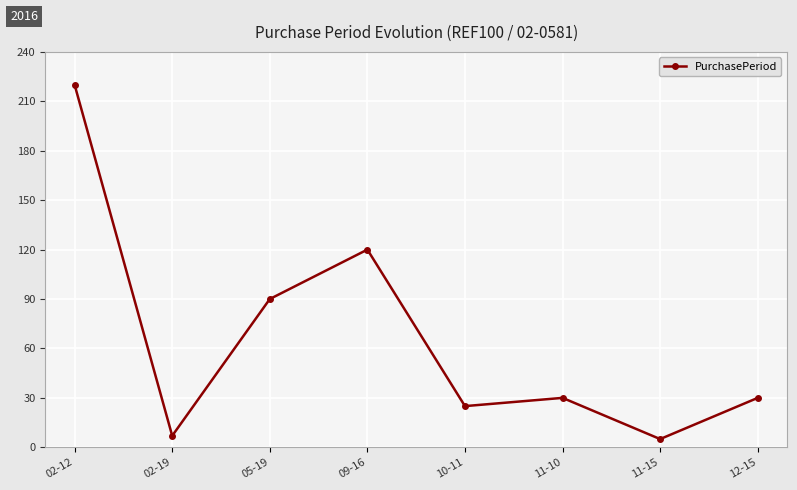

True or false: there are more than 2 points higher than both neighbors.

False